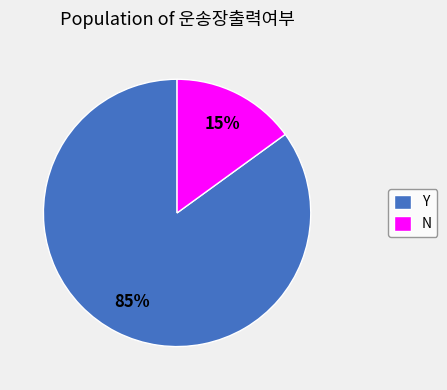

To the nearest percent, what portion does Y represent?

85%